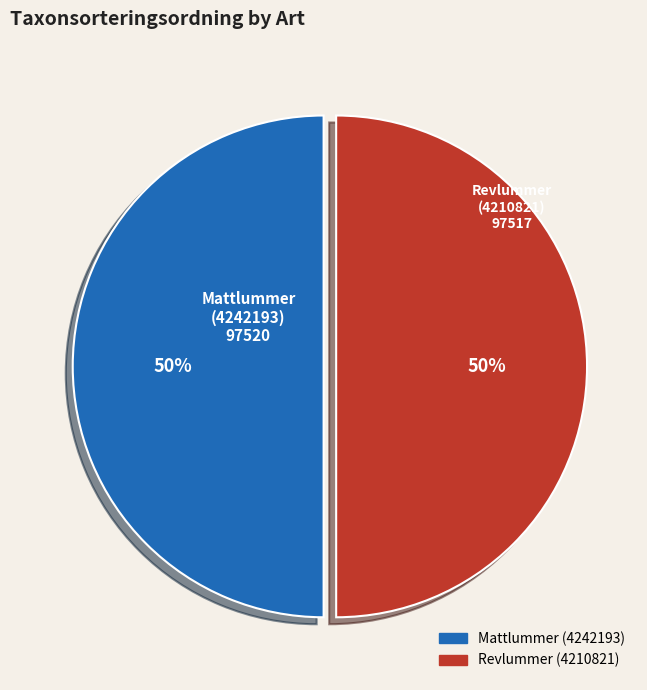

What percentage is the Revlummer (4210821) slice, to the nearest percent?

50%